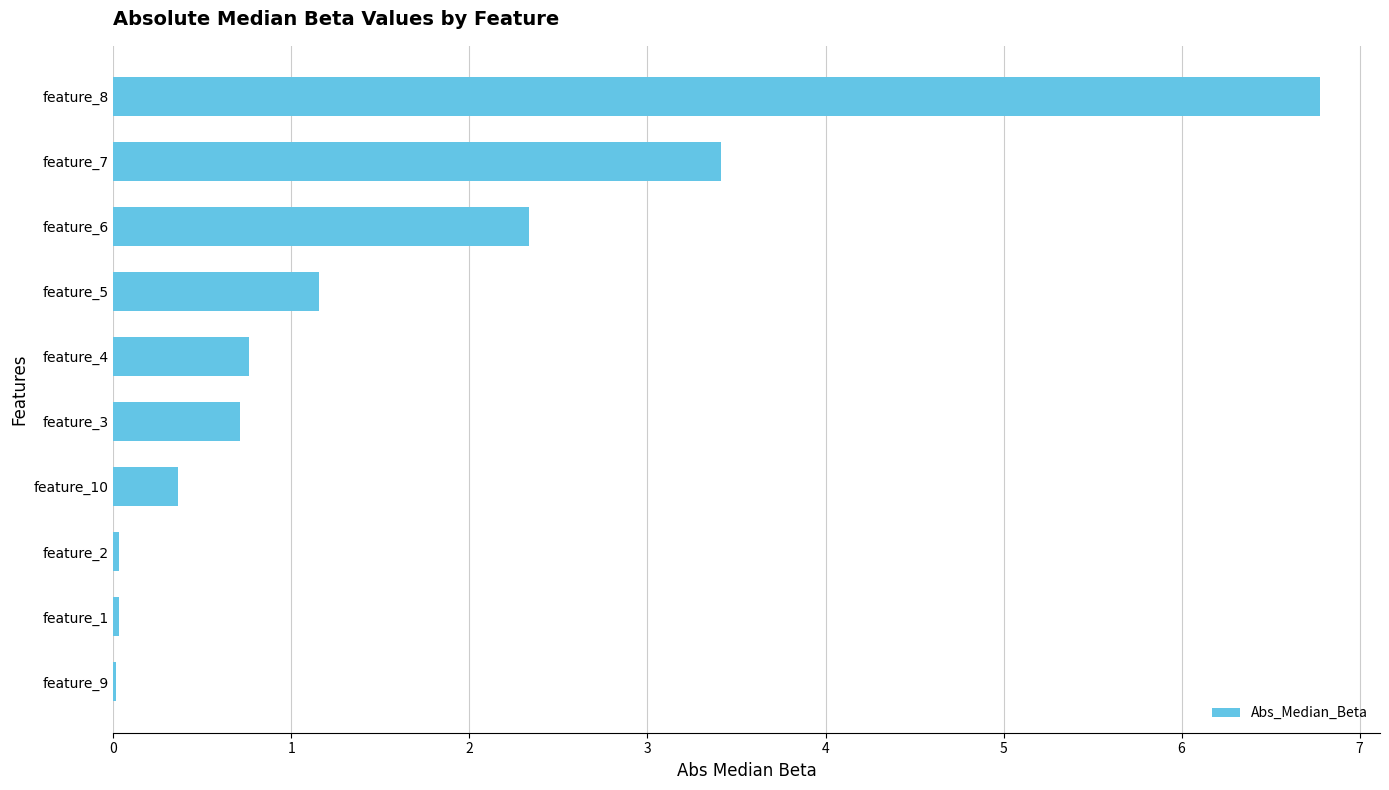

What is the sum of all values?

15.6